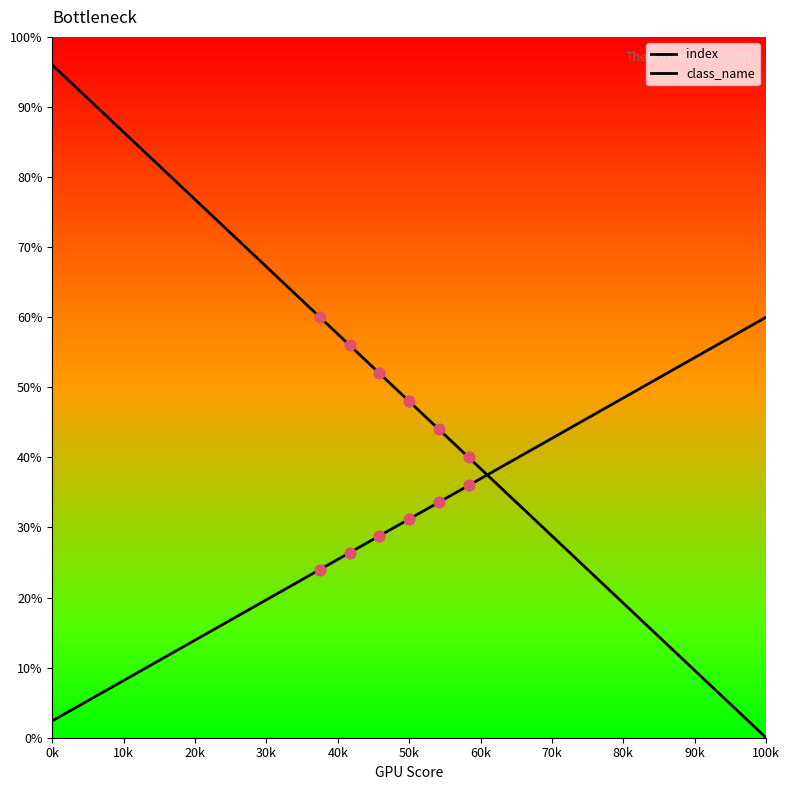

Which series has the largest total across all categories?

index